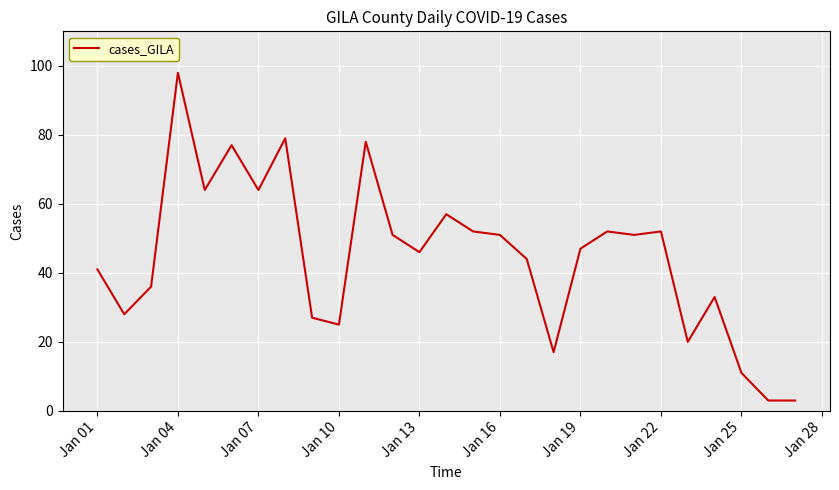

What is the difference between the maximum and minimum values?

95